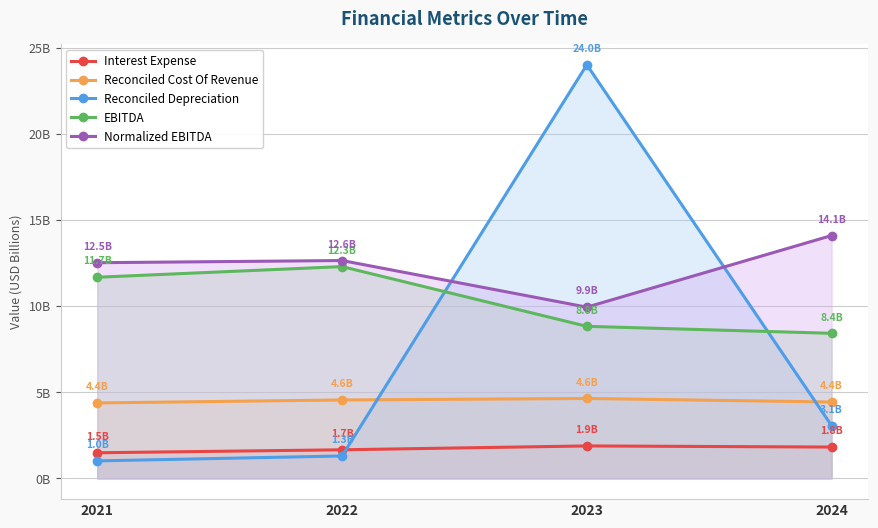

What is the highest value of the Normalized EBITDA series?

14.1